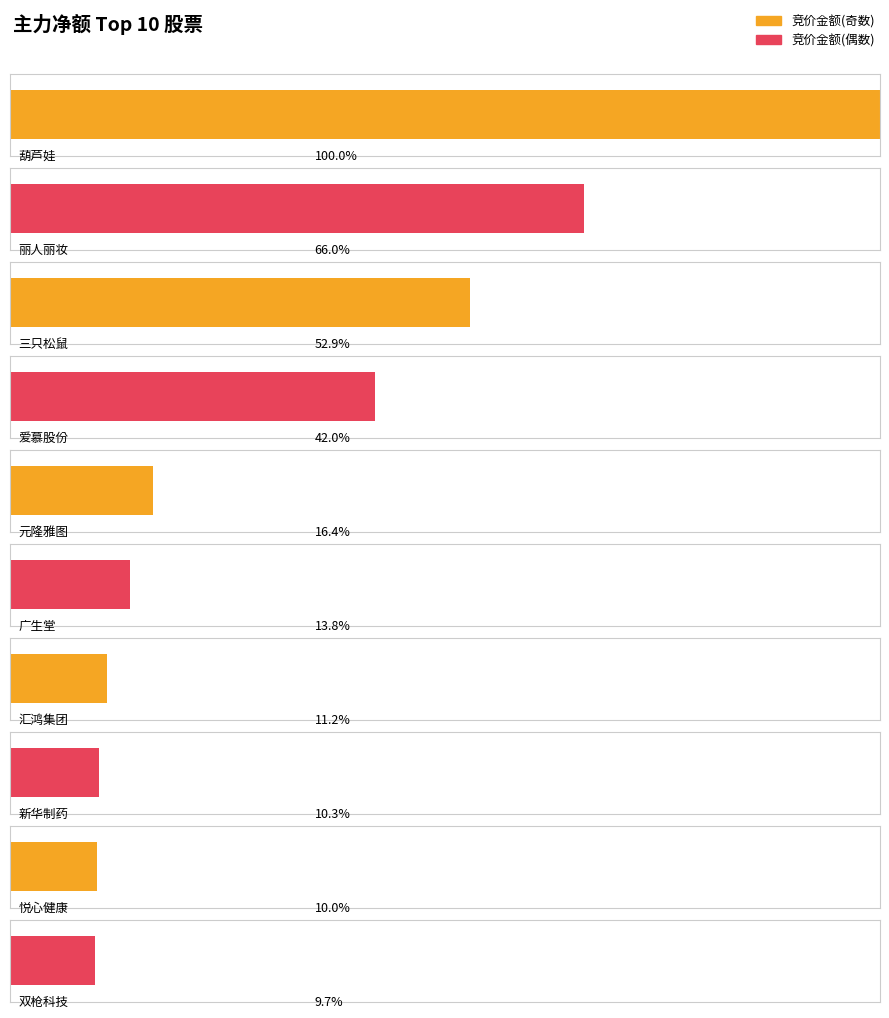

Where is 净额 nearest to the value 53153660?

三只松鼠